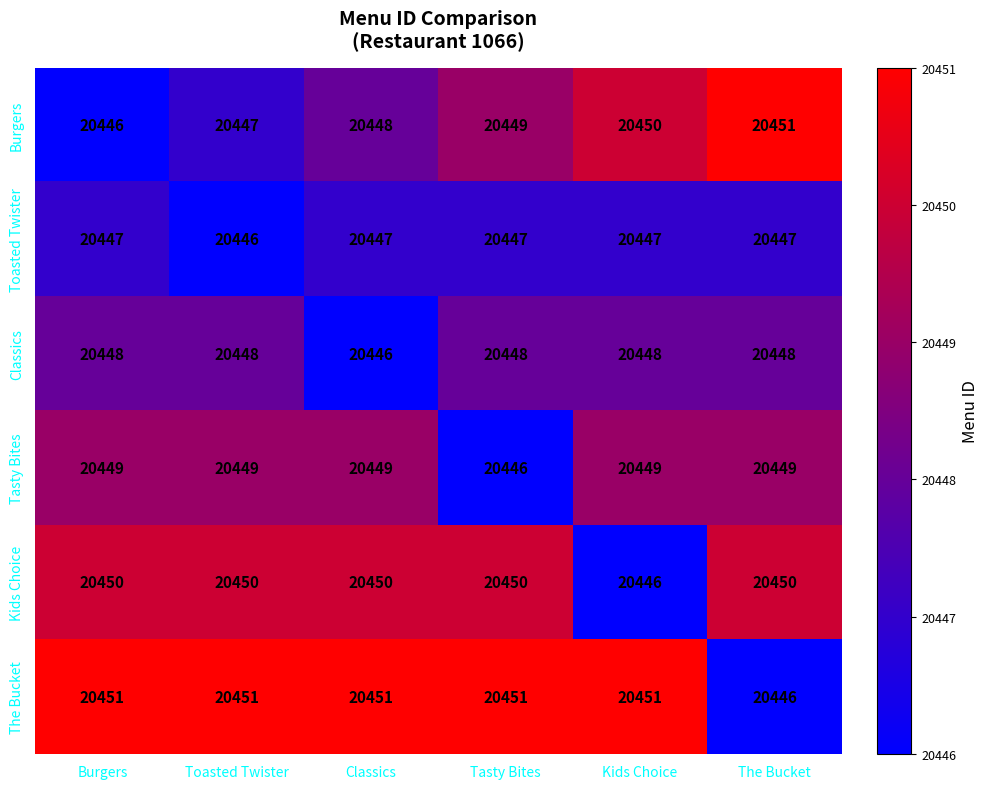

What is the sum of all The Bucket values?

122701